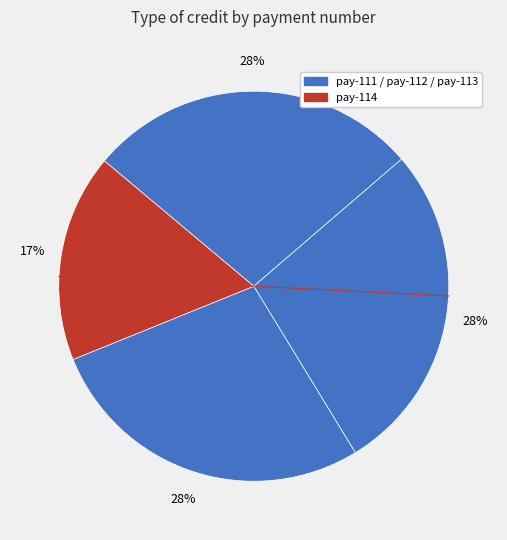

How many segments does this pie chart have?

4